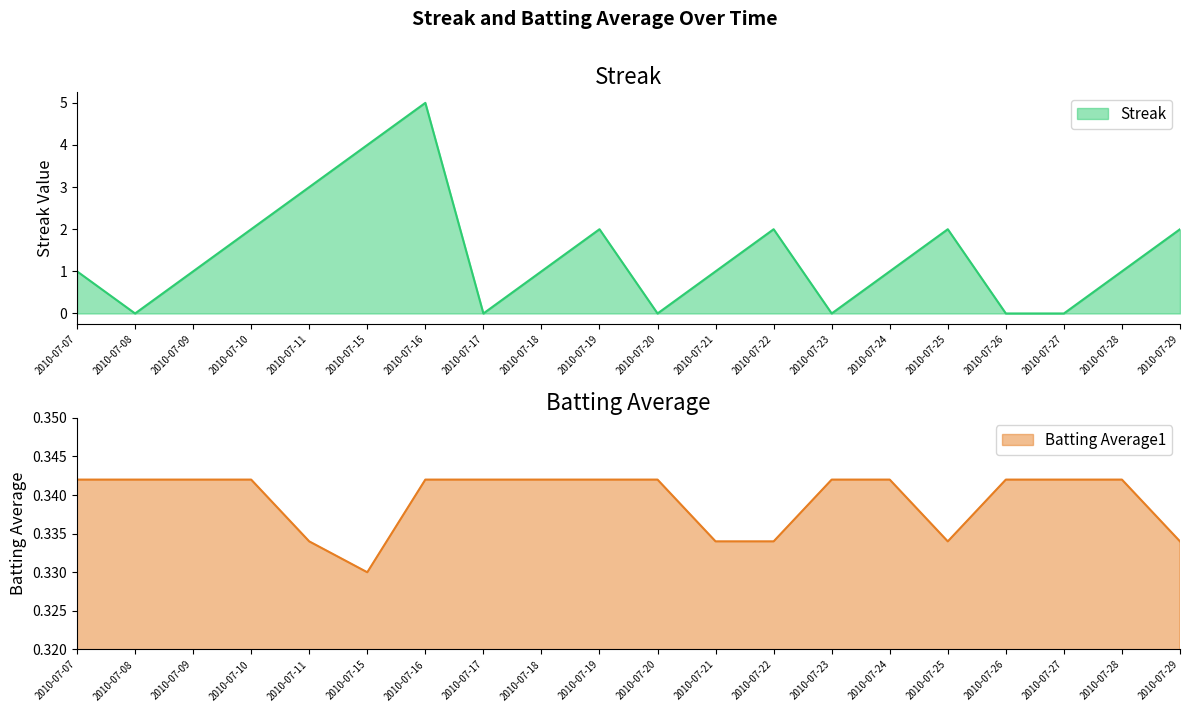

What is the difference between the highest and lowest values at 2010-07-24?

0.7